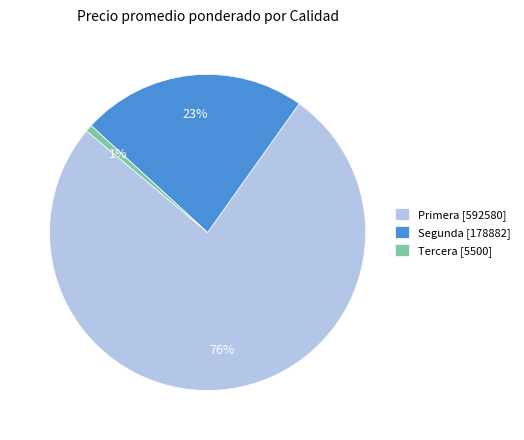

To the nearest percent, what is the combined percentage of Tercera [5500] and Primera [592580]?

77%